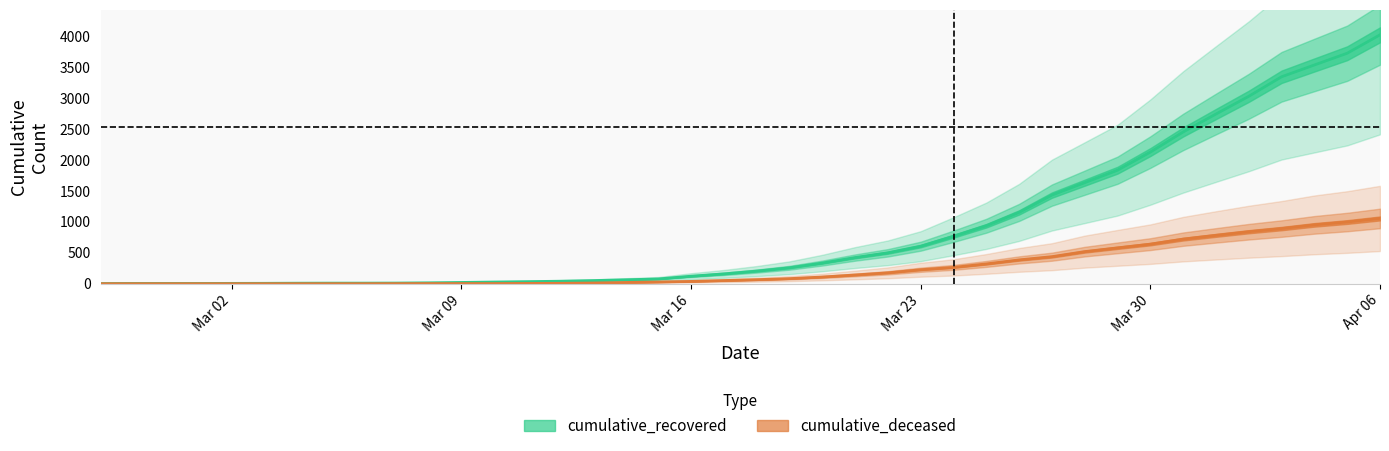

What is the difference between the maximum and minimum values in the cumulative_recovered series?

4025